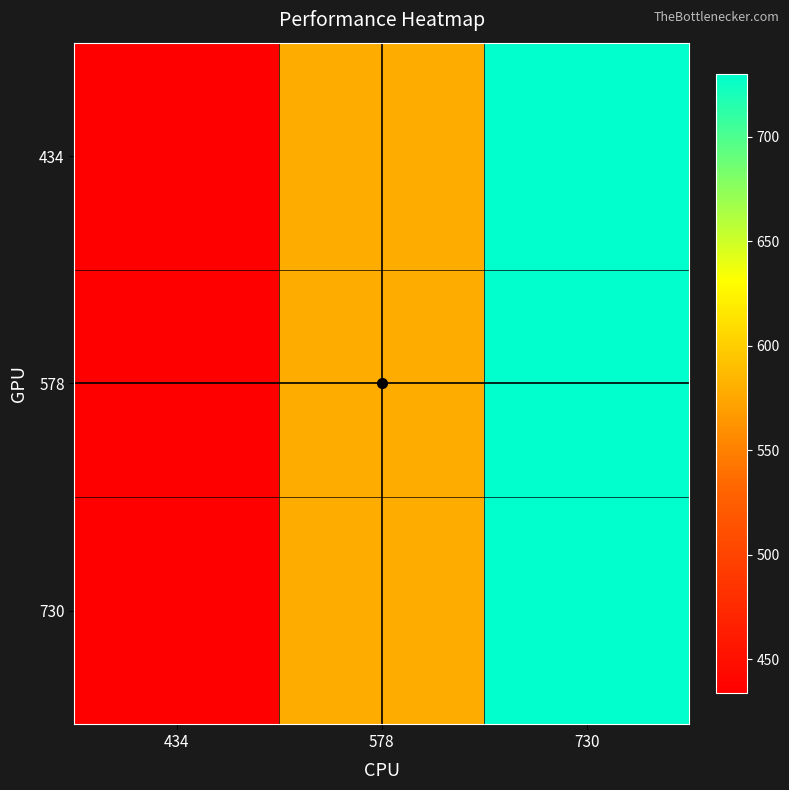

Reading left to right, extract all data points from this chart.

434: 434=434	578=578	730=730
578: 434=434	578=578	730=730
730: 434=434	578=578	730=730